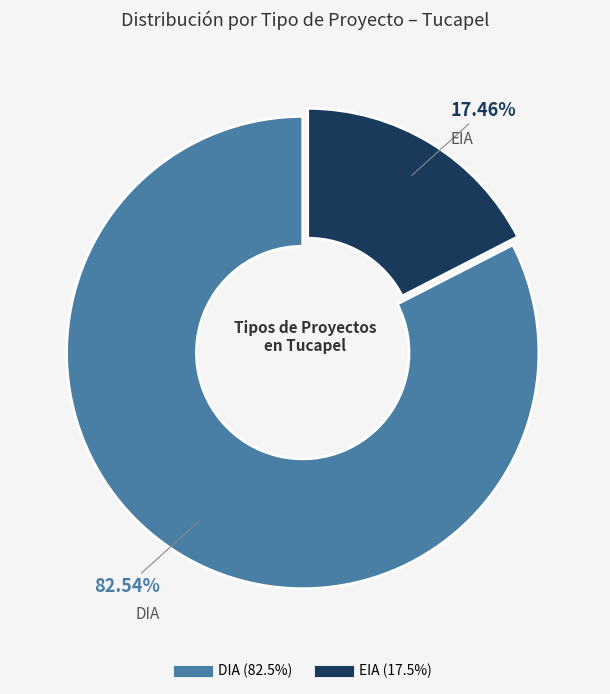

What is the ratio of the value at DIA to the value at EIA?

4.7